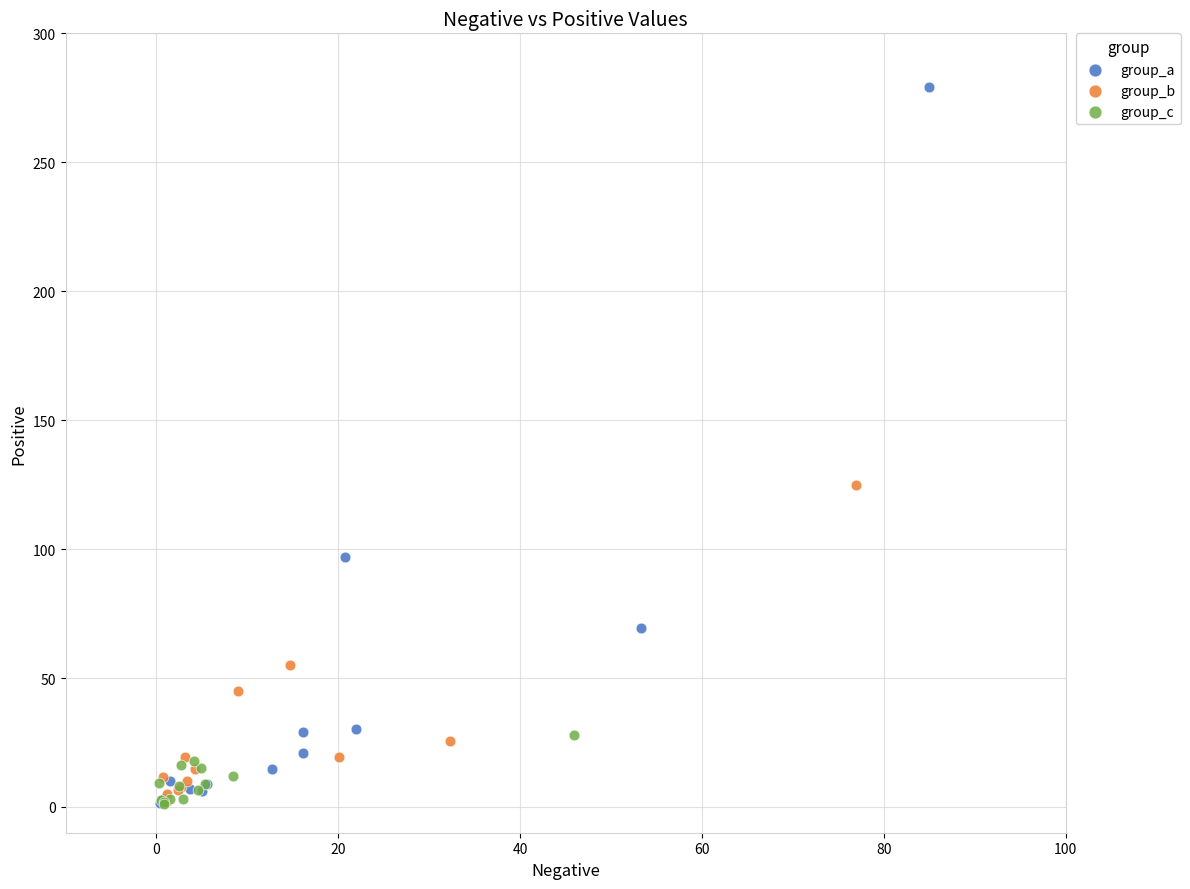

Which series has the widest spread of Y values?

group_a